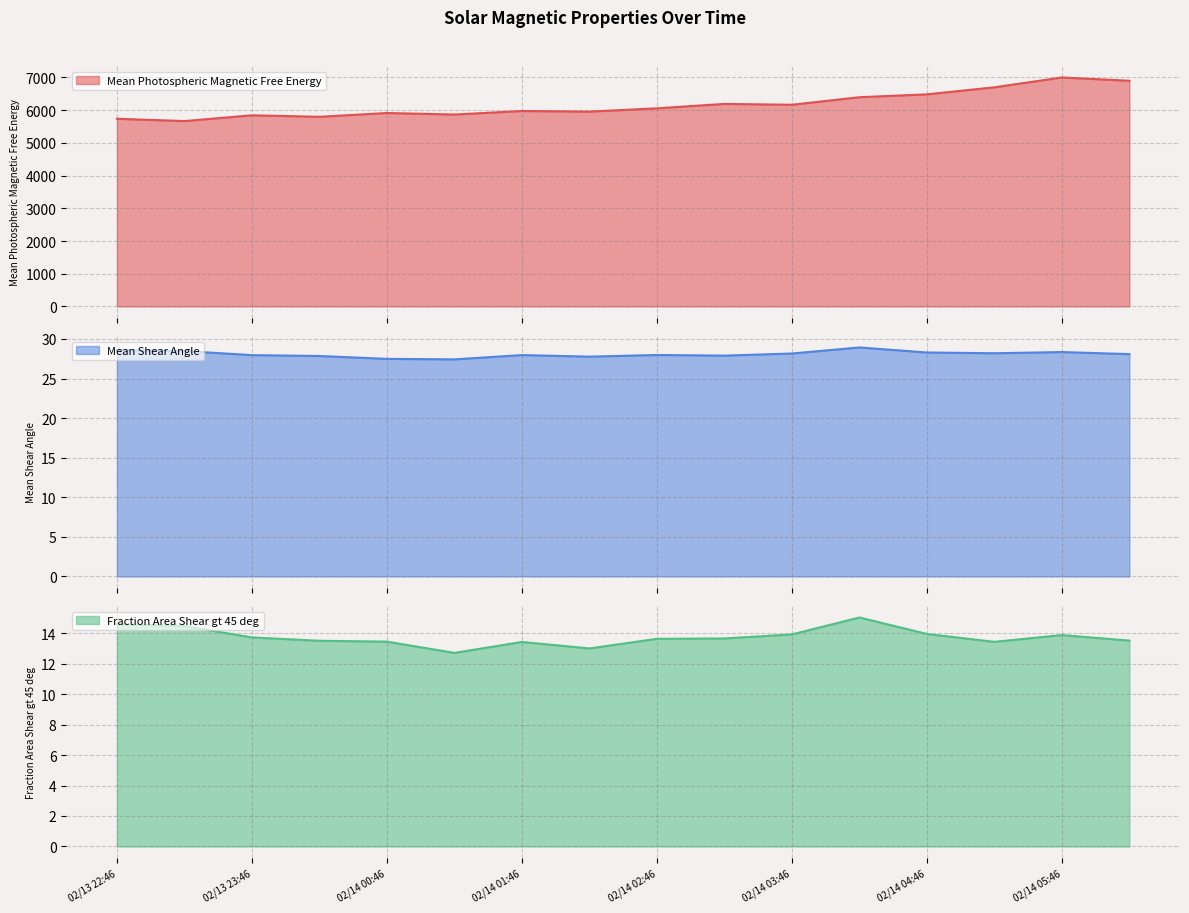

In Mean Photospheric Magnetic Free Energy, how many points are higher than both neighbors (excluding endpoints)?

5